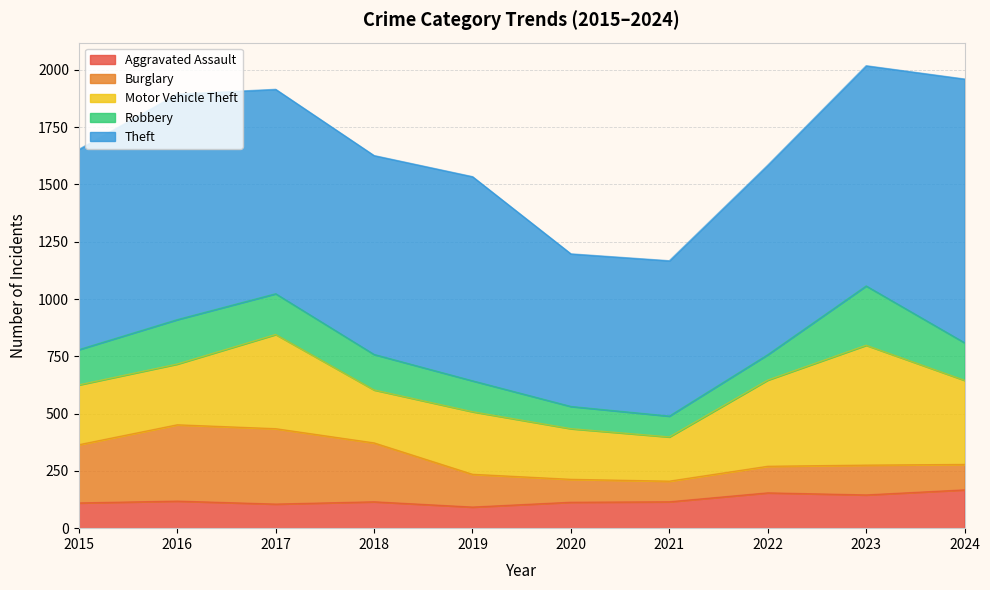

What is the value of the Robbery point at the 5th from the left?

135